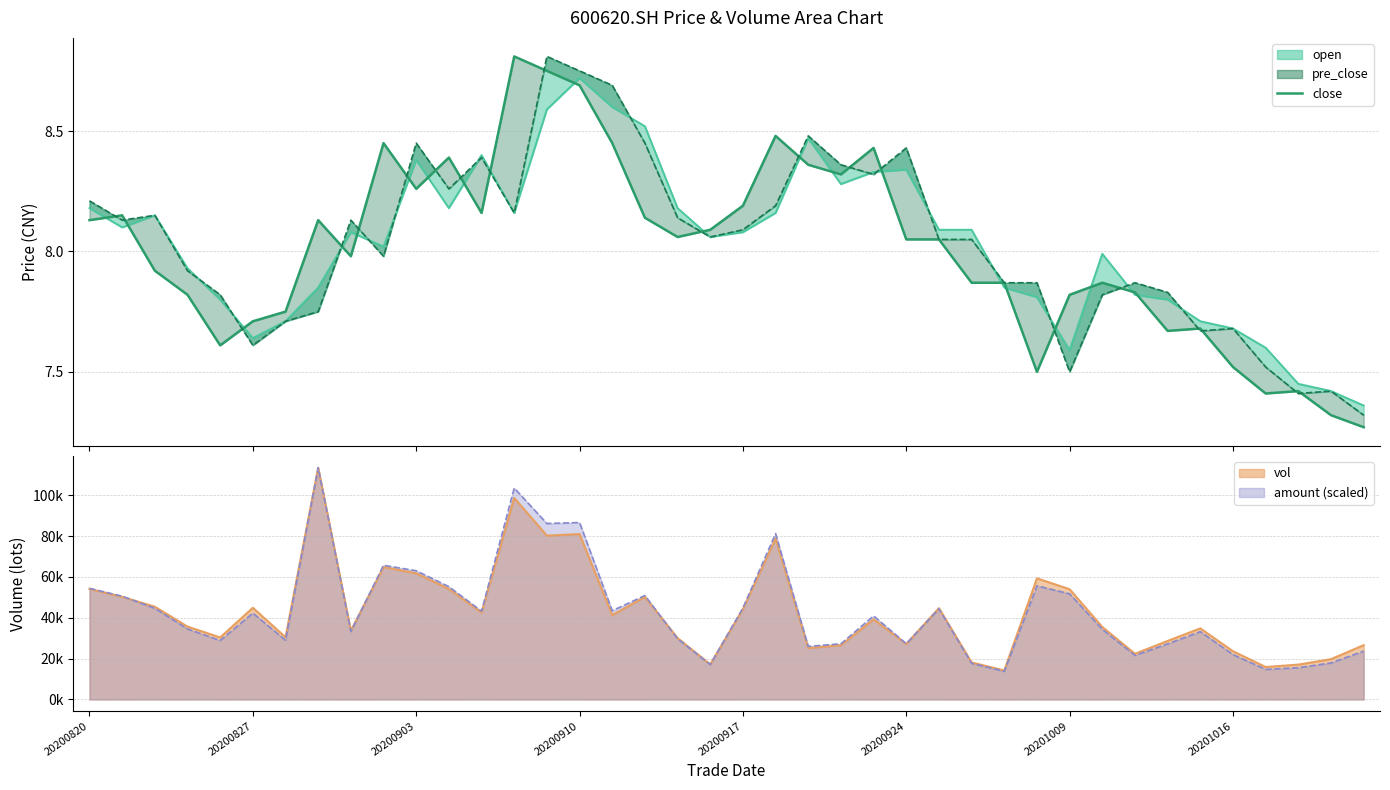

What is the sum of all open values?

321.2